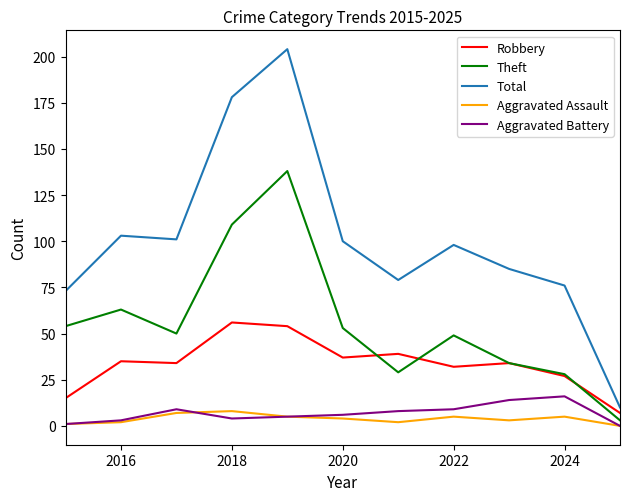

True or false: Aggravated Assault and Total intersect in this chart.

False